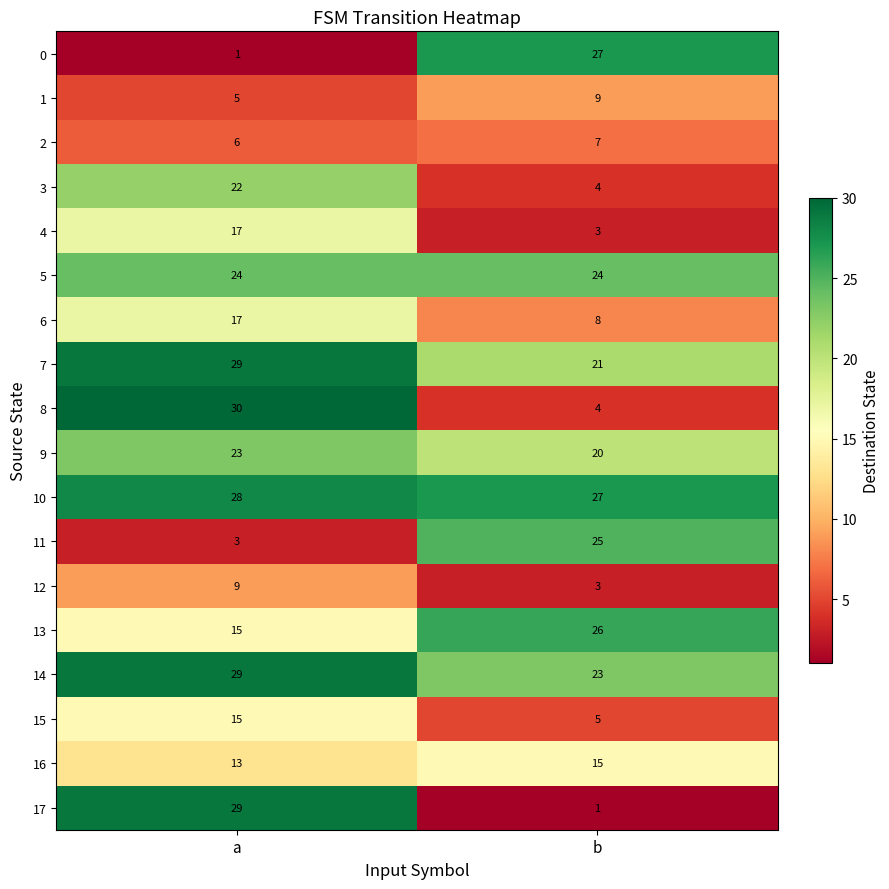

Between a and b, which series saw the biggest shift?

17